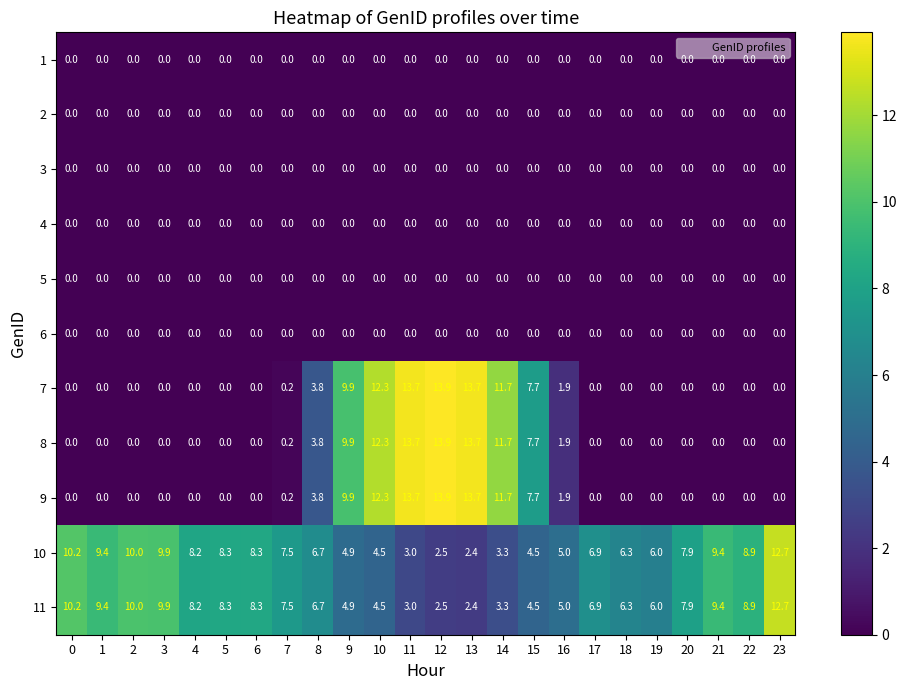

What is the greatest value displayed?

13.9